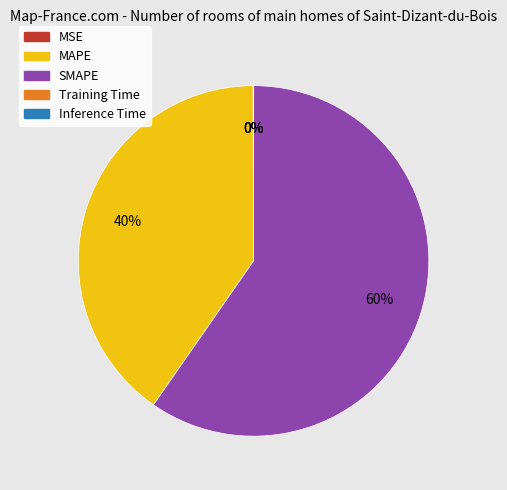

To the nearest percent, what is the difference between the largest and smallest slice percentages?

60%